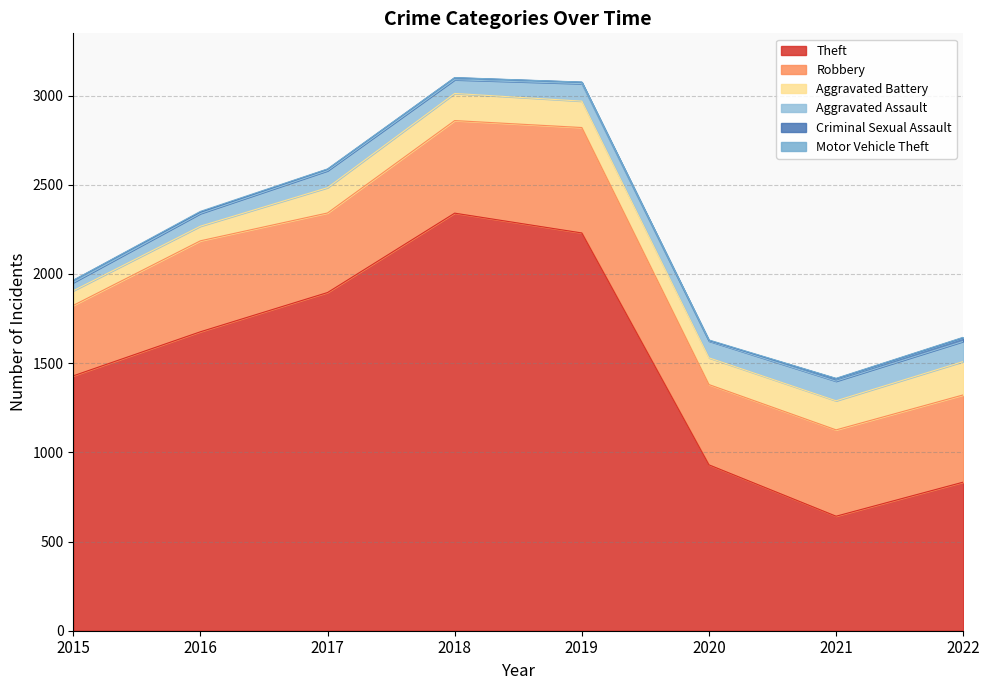

Is the value of Theft at 2020 greater than the value of Aggravated Battery at 2019?

Yes